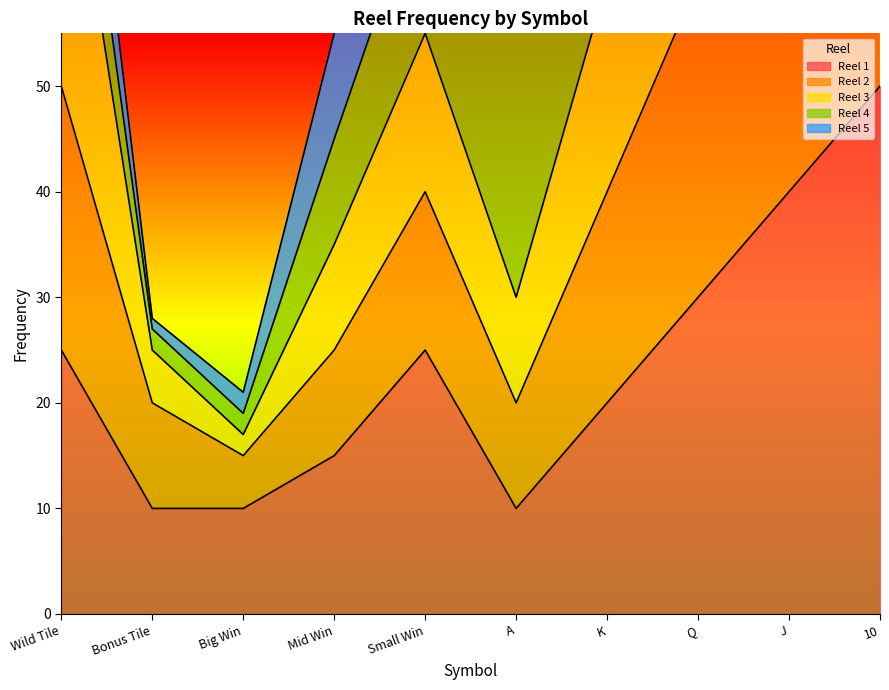

Is it true that Reel 1 equals 22 at J?

False